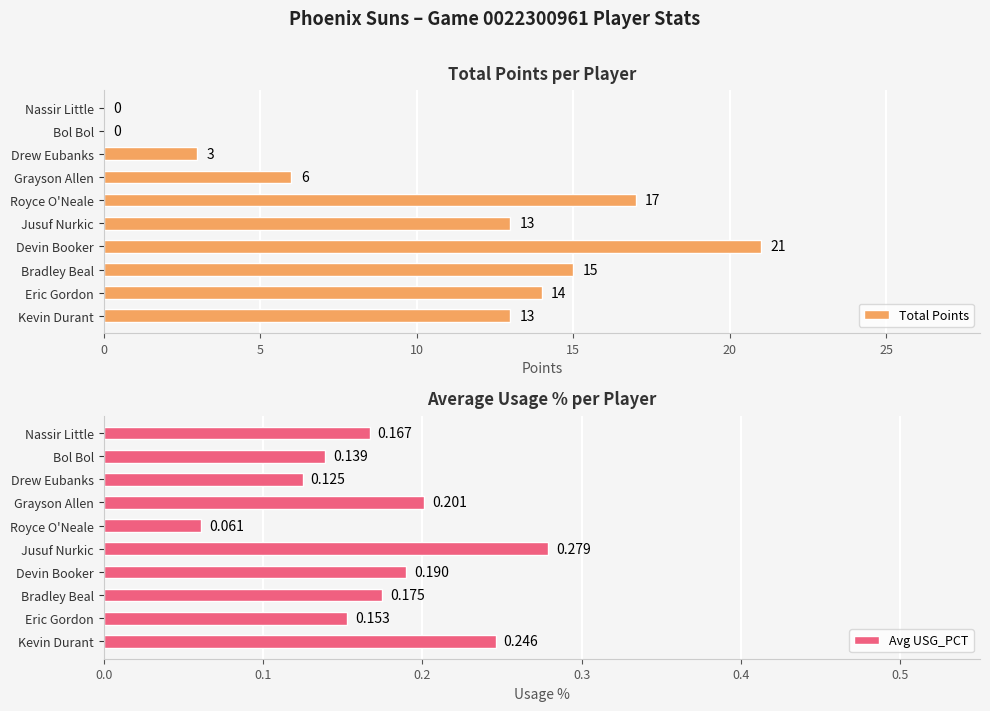

The value of Total Points at Bol Bol is -10. True or false?

False